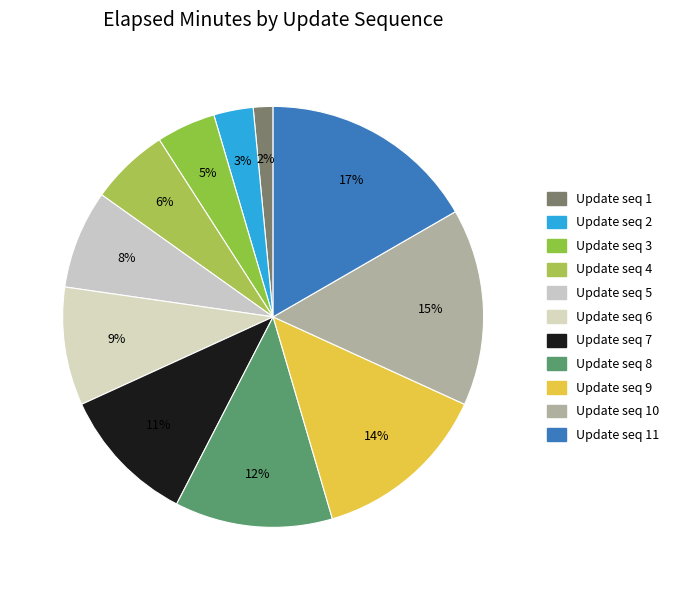

Count the number of slices in the pie.

11